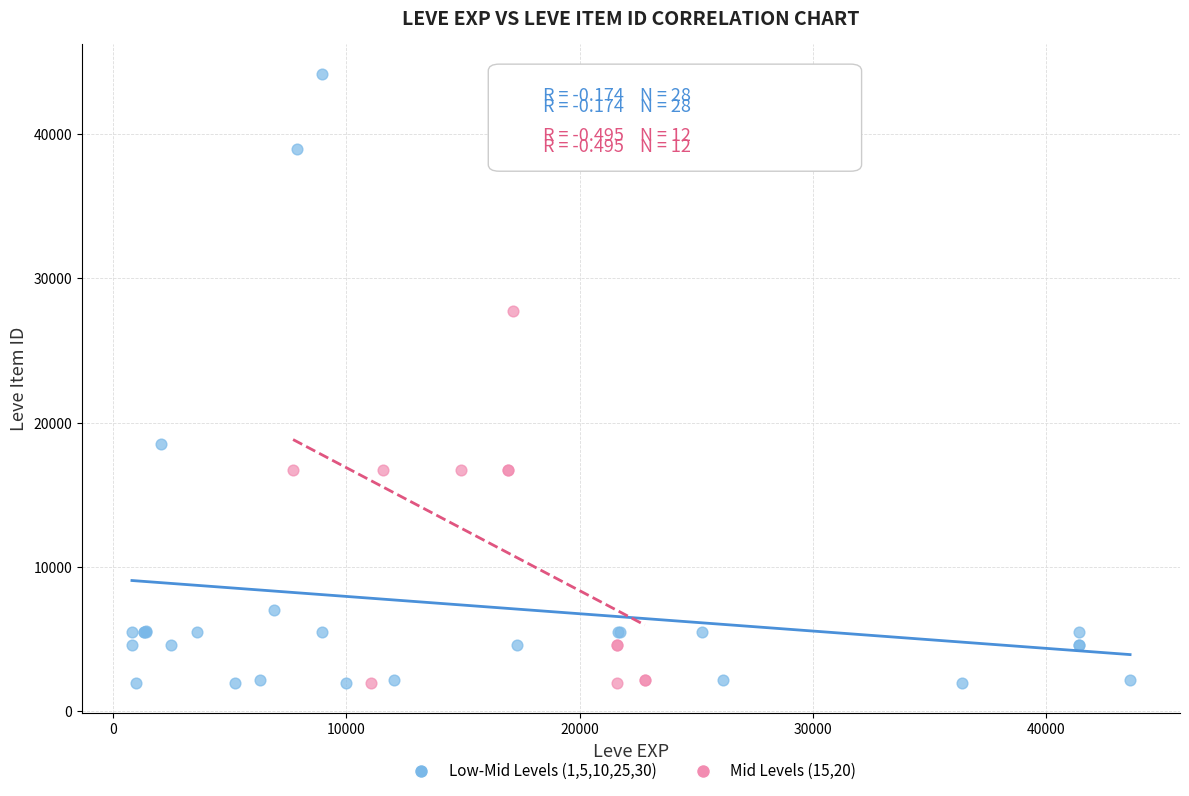

Which series has the widest spread of Y values?

Low-Mid Levels (1,5,10,25,30)